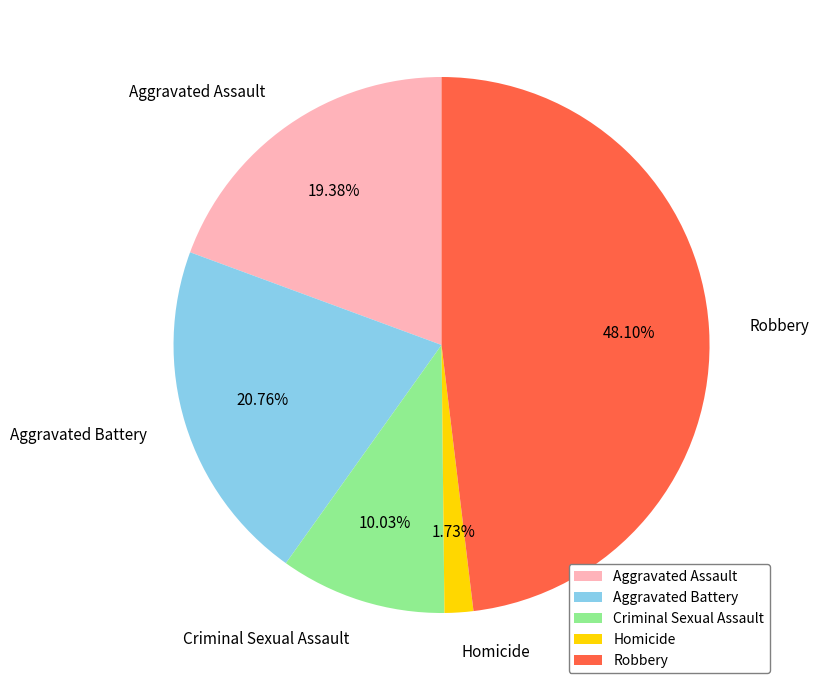

Approximately how many times larger is the value at Aggravated Assault compared to Robbery?

0.4